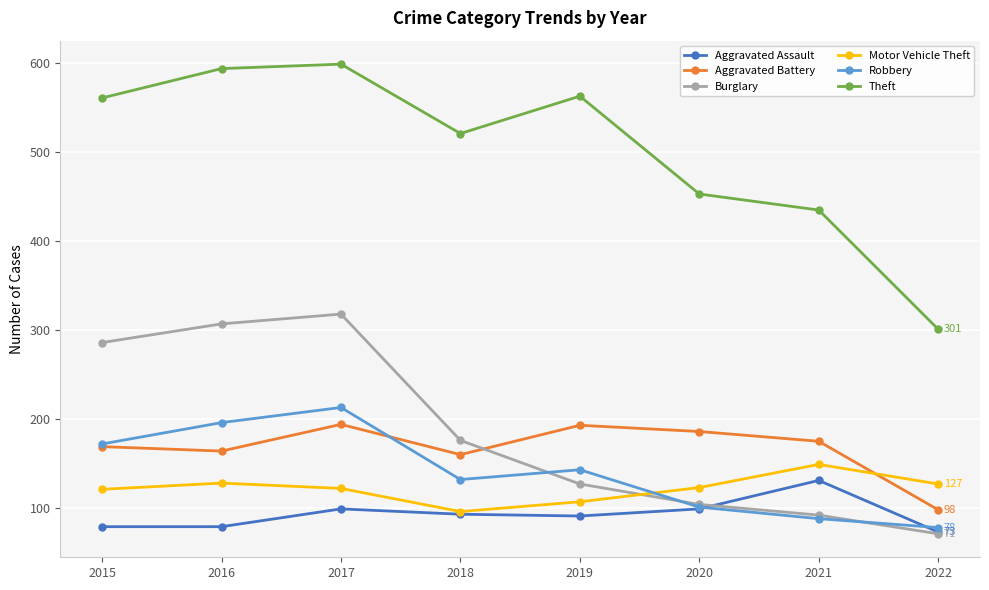

Where is Burglary nearest to the value 194?

2018